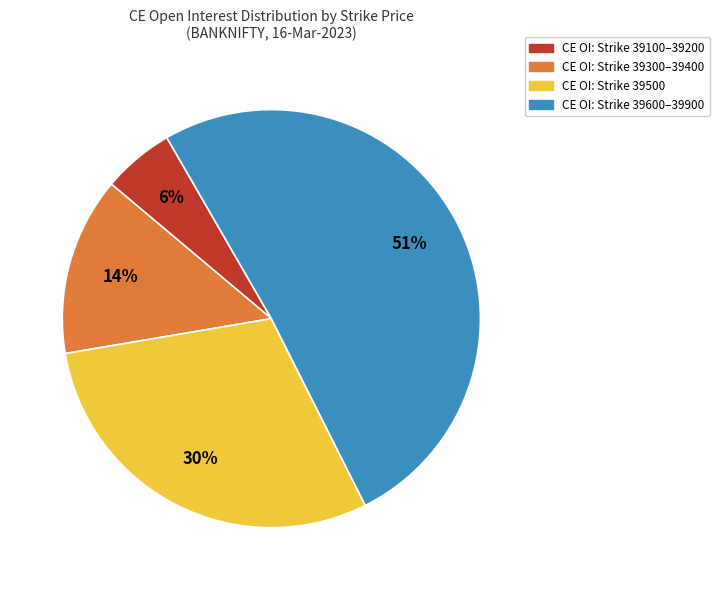

To the nearest percent, what is the average slice percentage?

25%